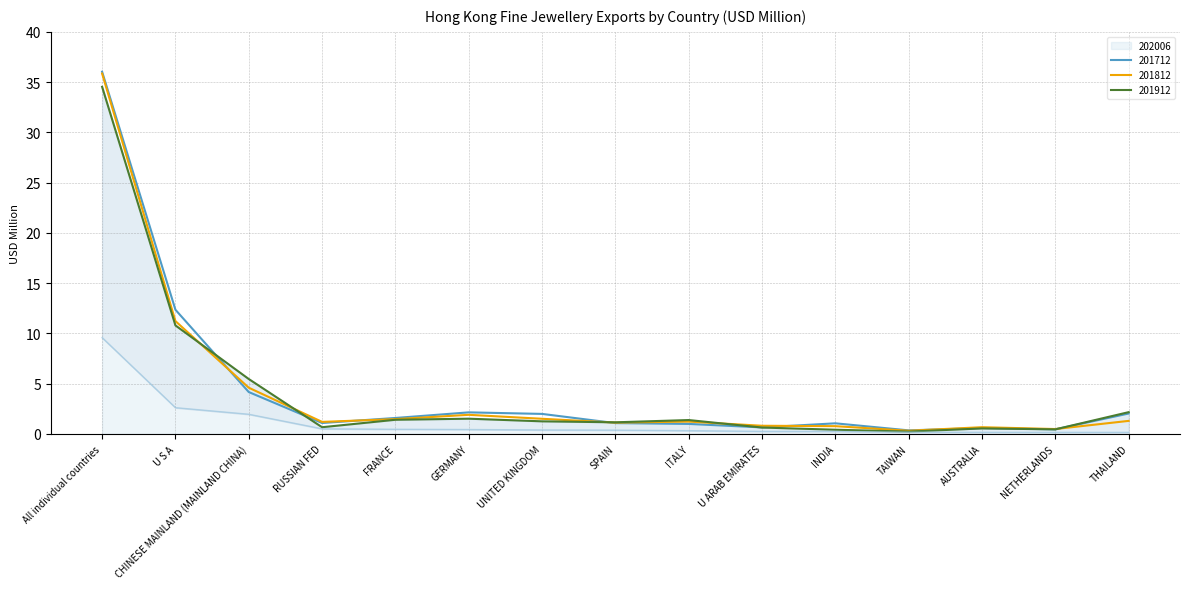

What are all the series names shown in the legend?

201712, 201812, 201912, 202006